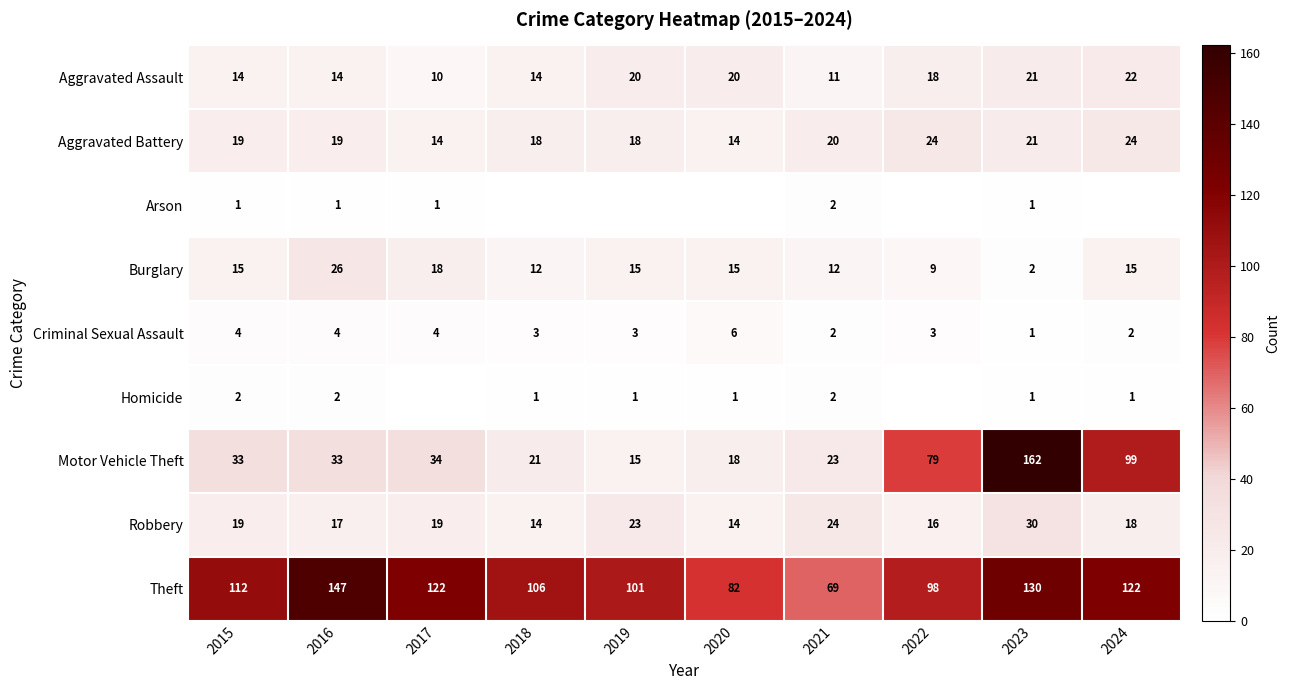

The Motor Vehicle Theft series shows 23 at 2020. True or false?

False